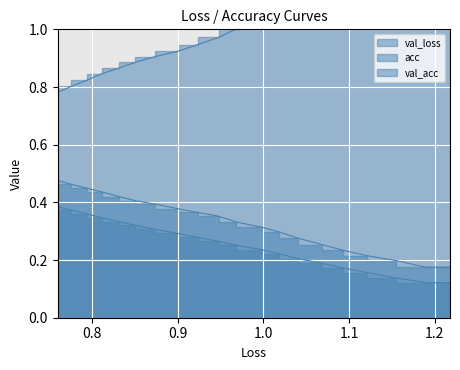

At which category does the chart reach its peak across all series?

1.2179446058271863